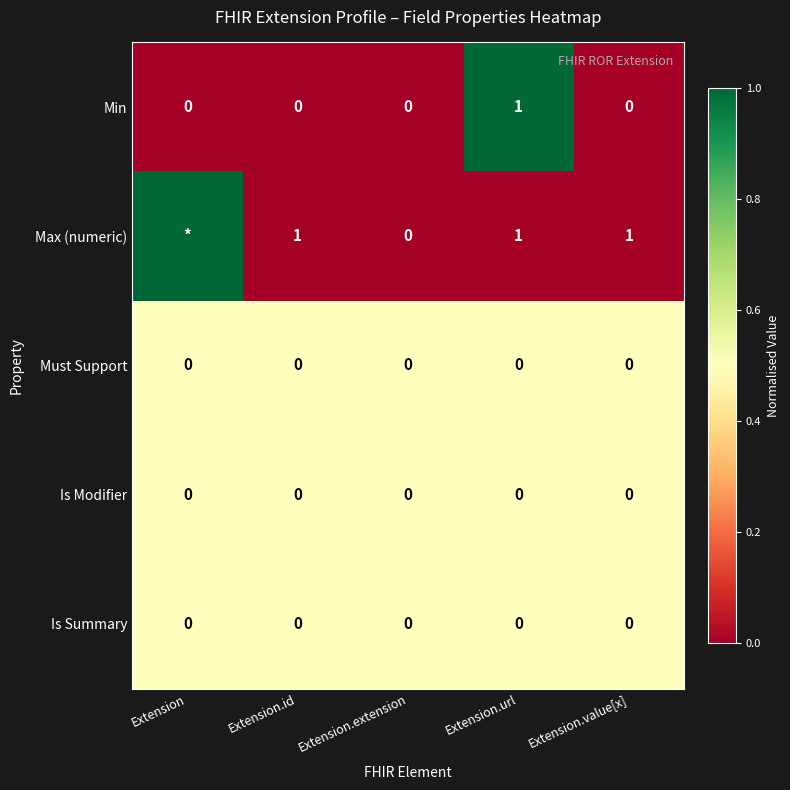

How many Min values are between 0 and 1?

5